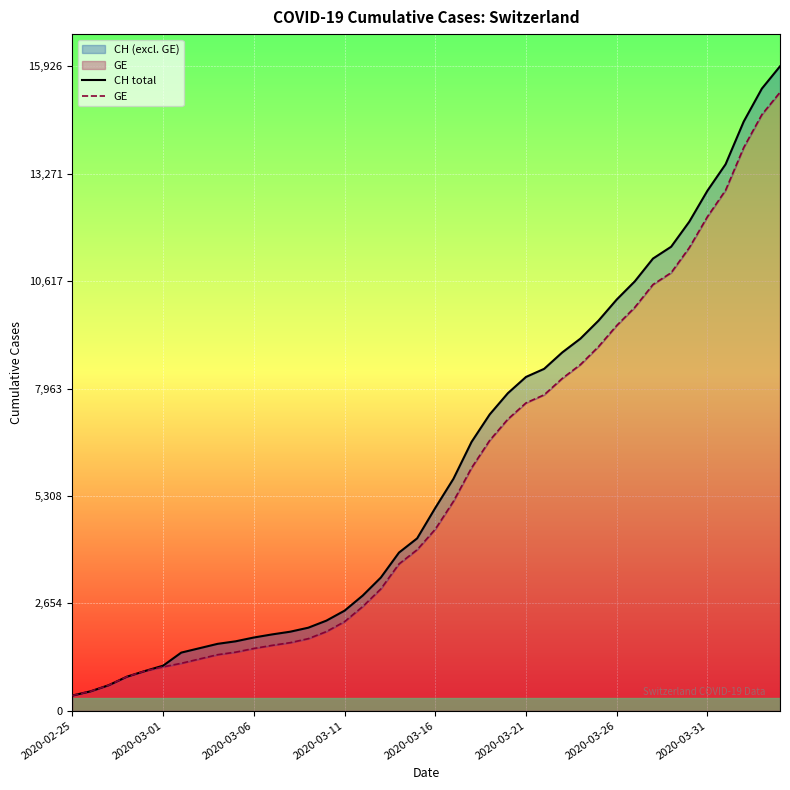

What is the difference between the CH total values at 22 and 11?

4759